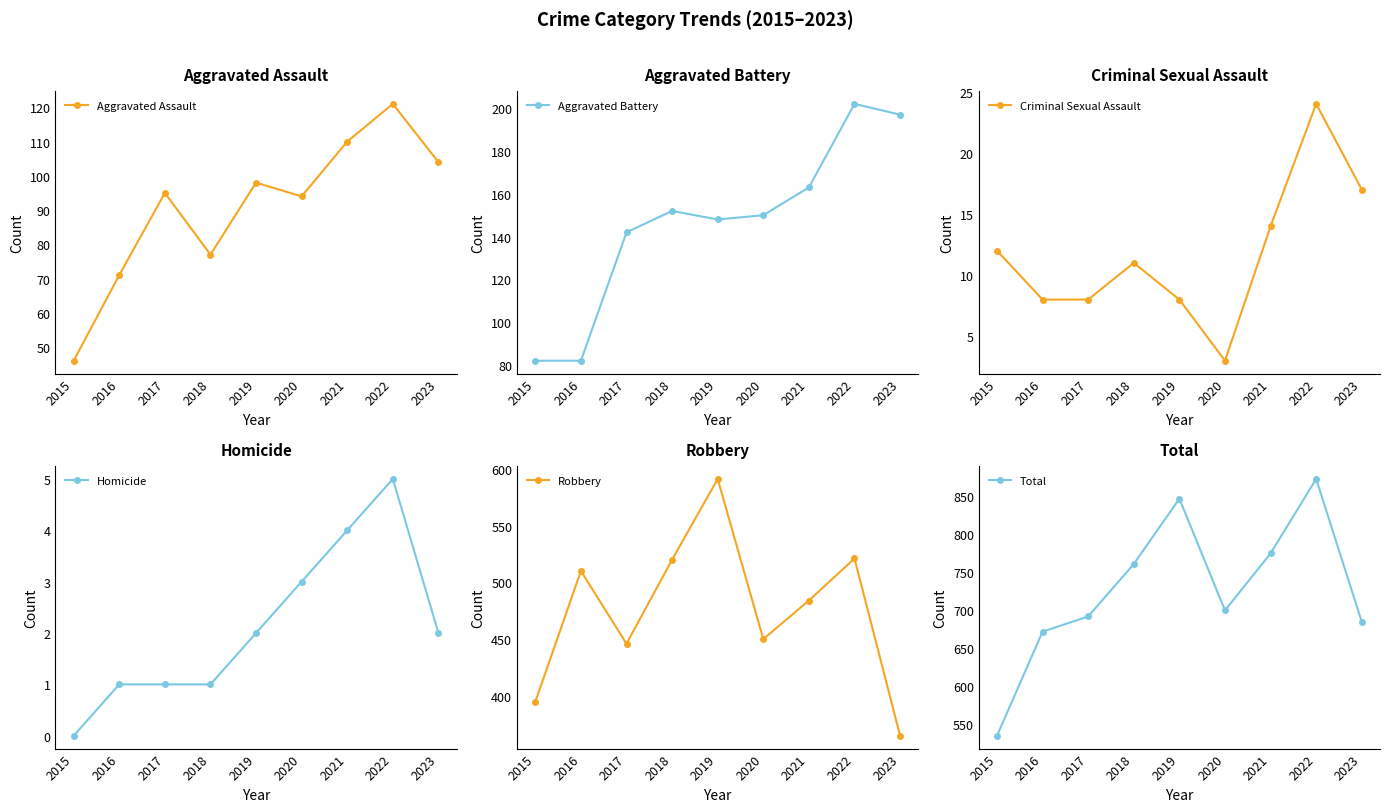

Is it true that Criminal Sexual Assault equals 8 at 2019?

True